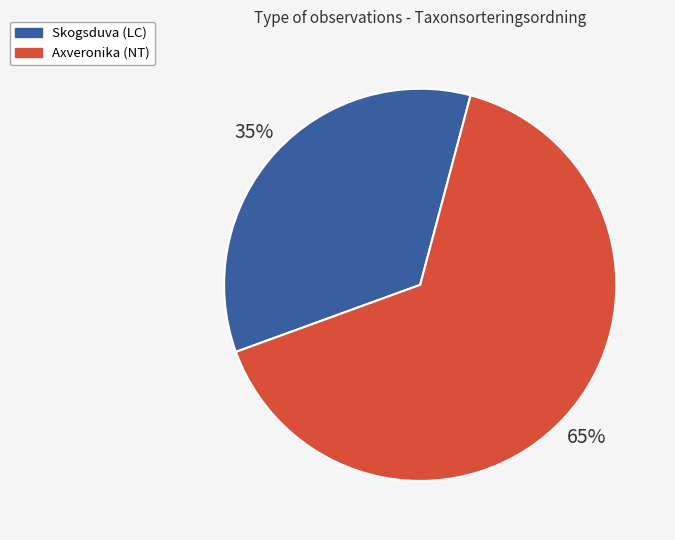

To the nearest percent, what is the combined percentage of Skogsduva (LC) and Axveronika (NT)?

100%